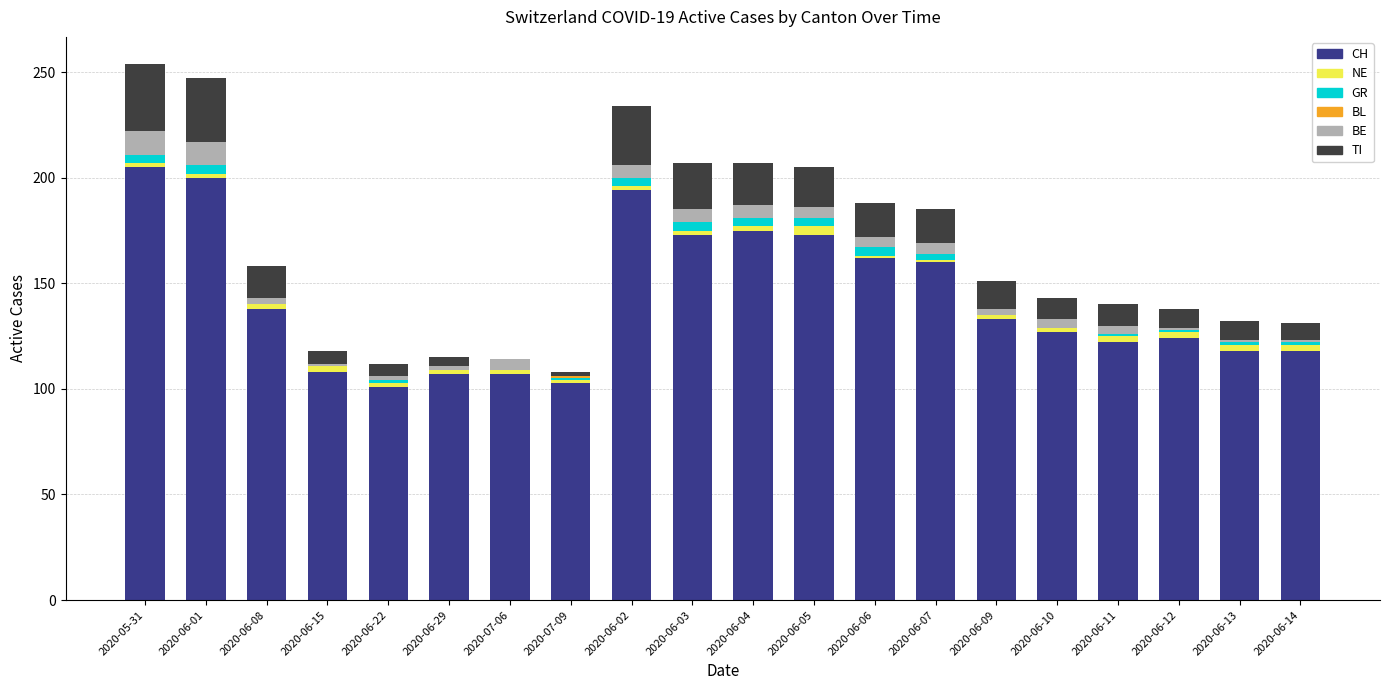

How many categories are shown in the chart?

20